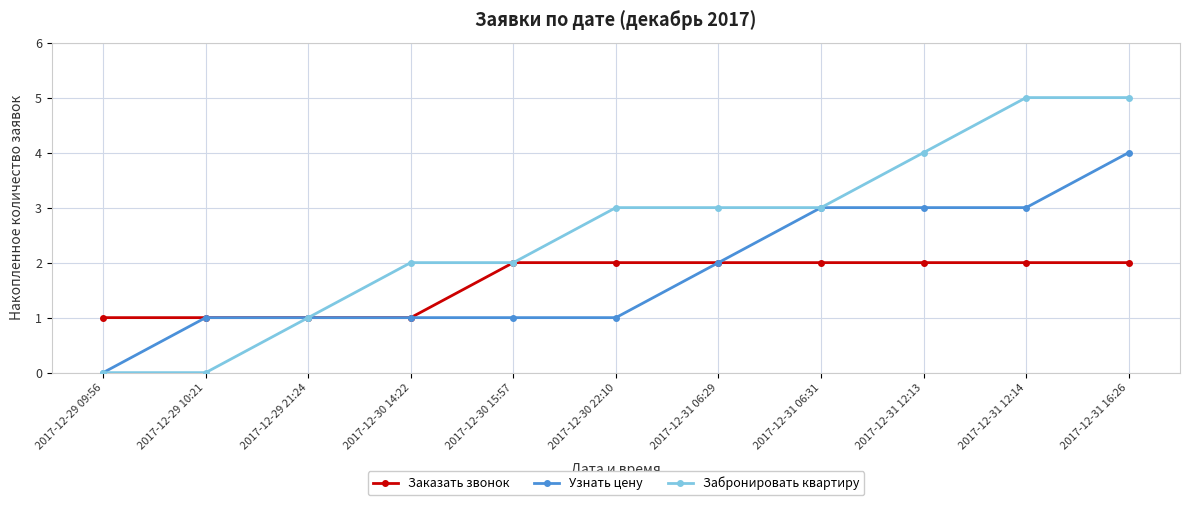

At which category is the sum across all series the highest?

2017-12-31 16:26